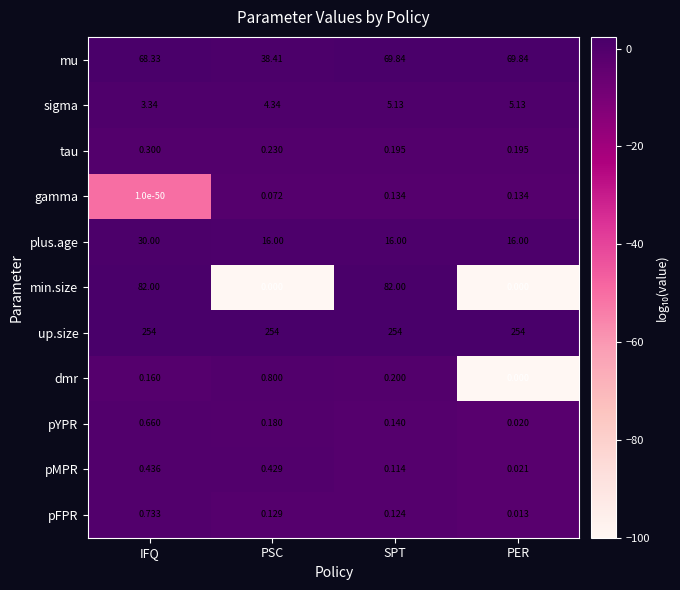

Which series has the widest spread of values?

min.size